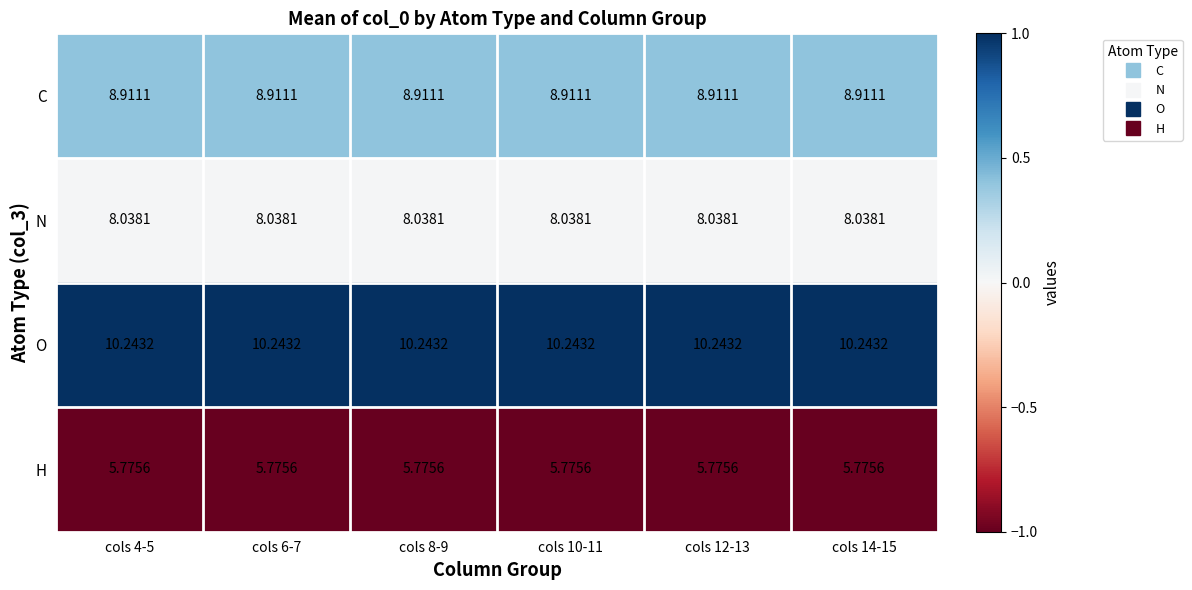

List the series in order of their peak value, highest first.

O, C, N, H